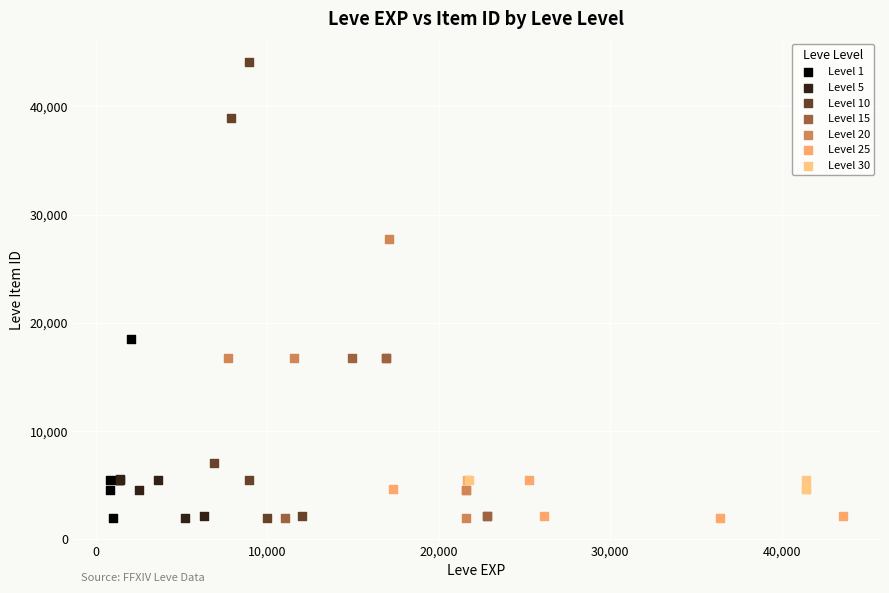

Which series reaches the maximum Y coordinate?

Level 10